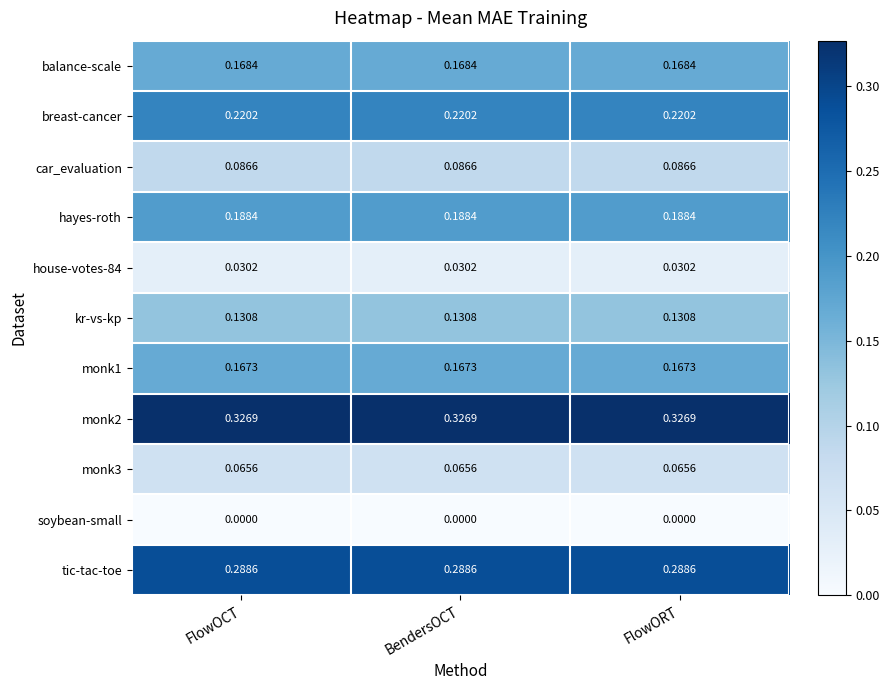

Which series has the widest spread of values?

balance-scale